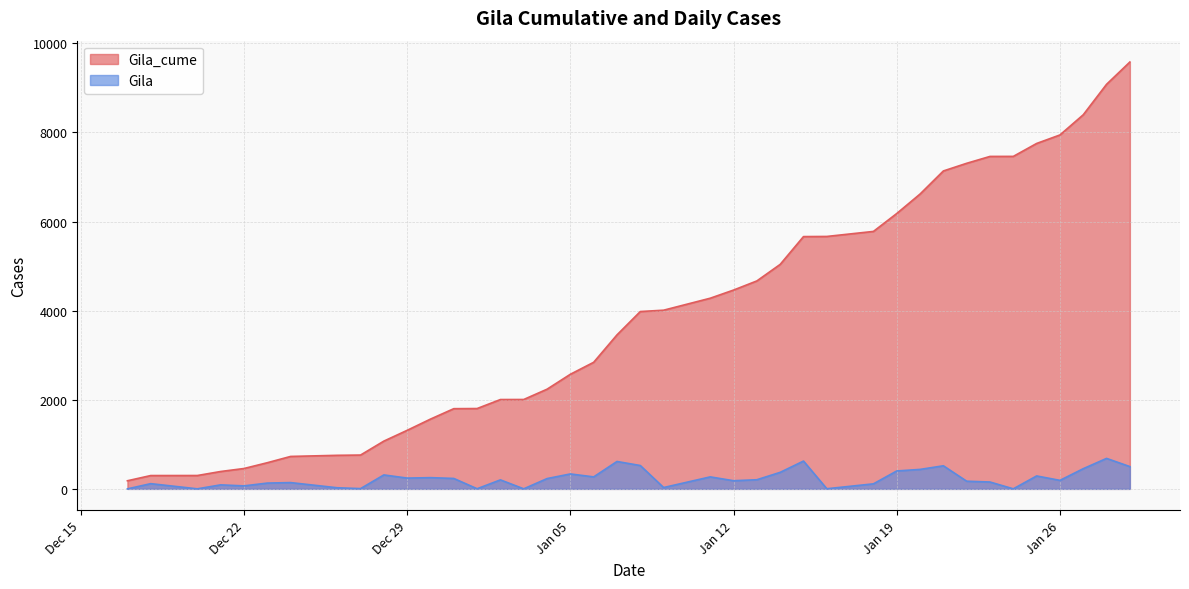

What is the highest value of the Gila_cume series?

9580